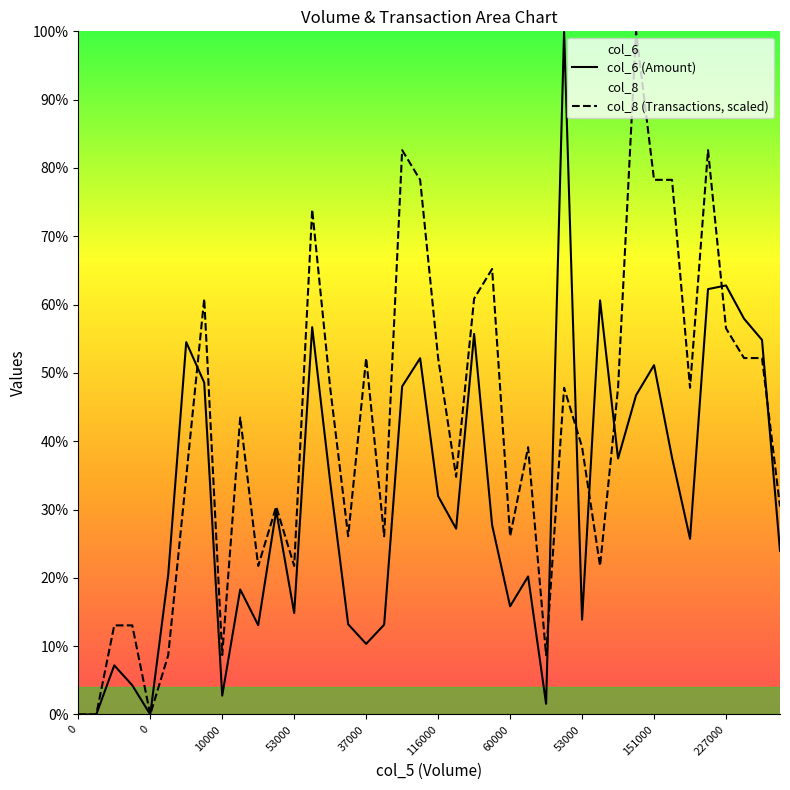

What is the label of the 26th point from the left?

25